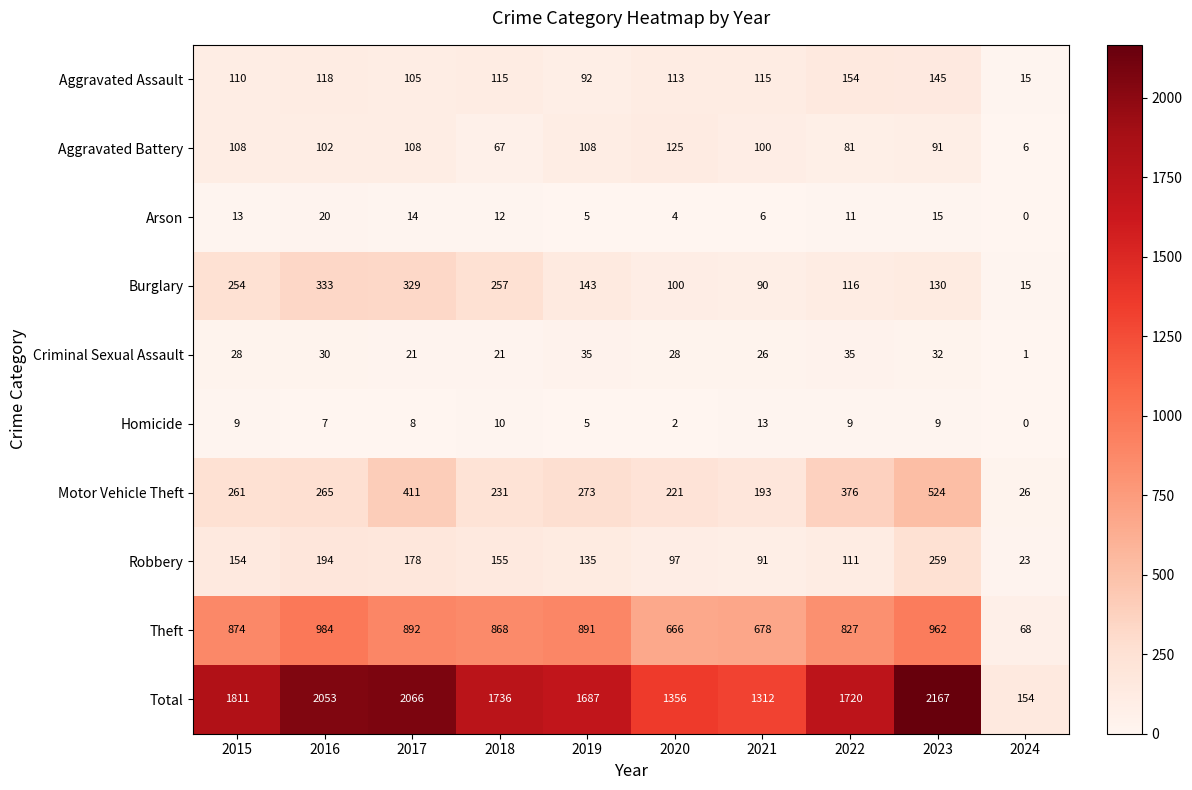

True or false: Aggravated Battery has a value of 203 at 2020.

False